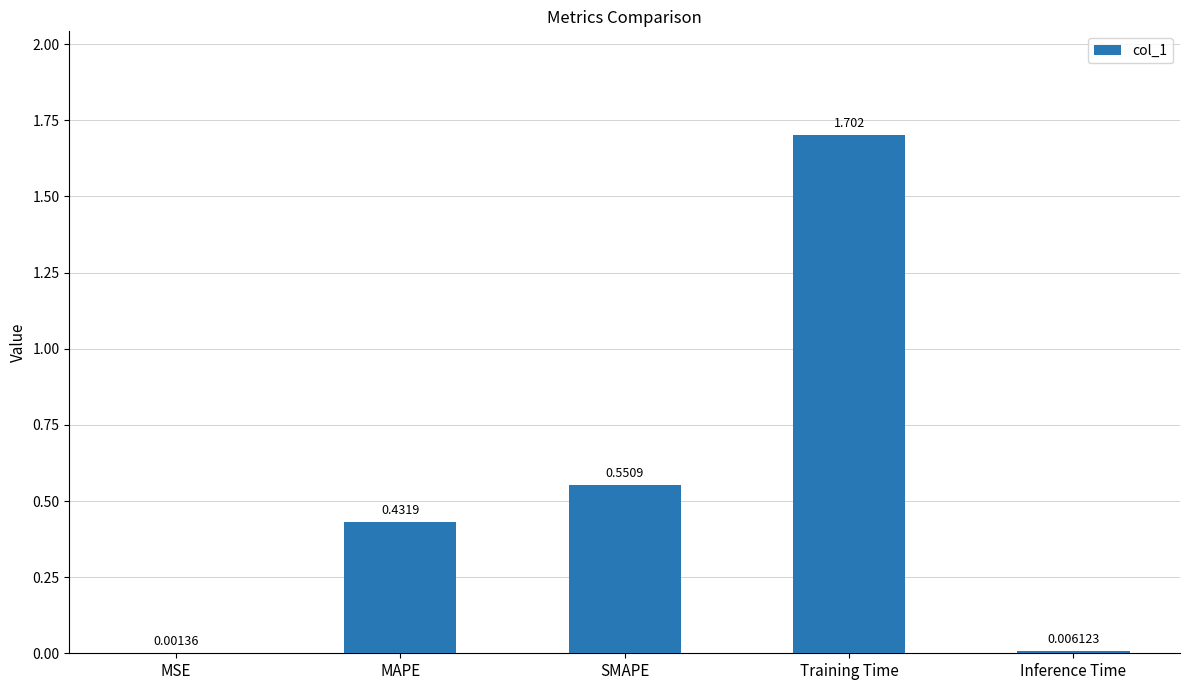

Which label corresponds to the largest value in the chart?

Training Time